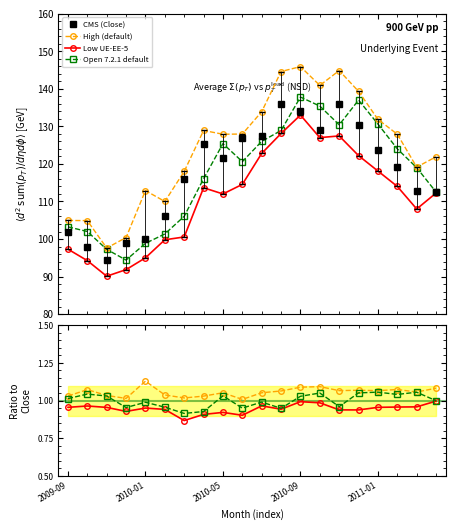

What is the label of the 15th point from the right?

2010-02